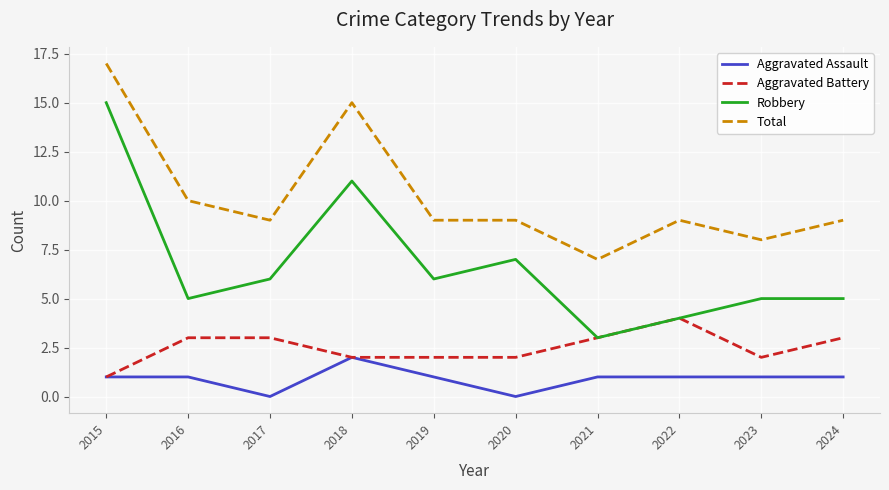

Which series changed the most between 2015 and 2018?

Robbery